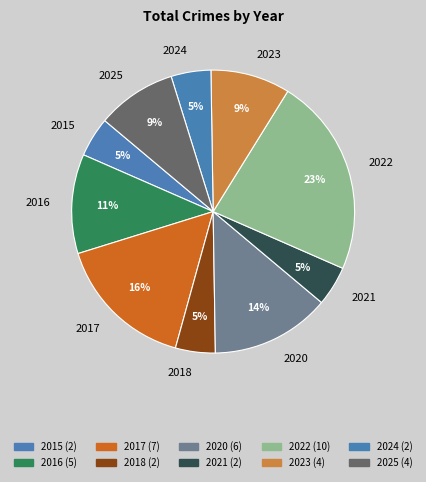

What is the largest slice in the pie chart?

2022